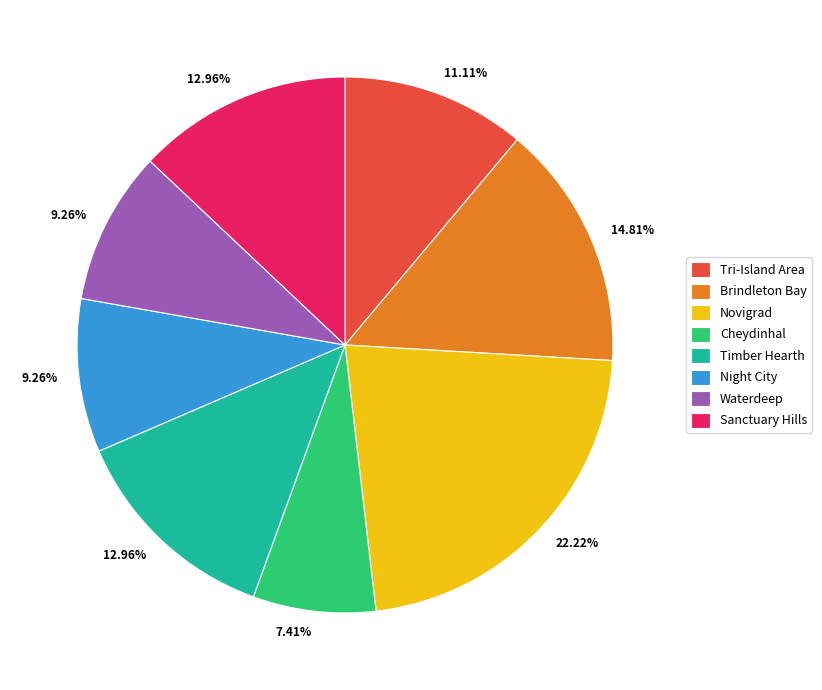

To the nearest percent, what is the combined percentage of Tri-Island Area and Timber Hearth?

24%